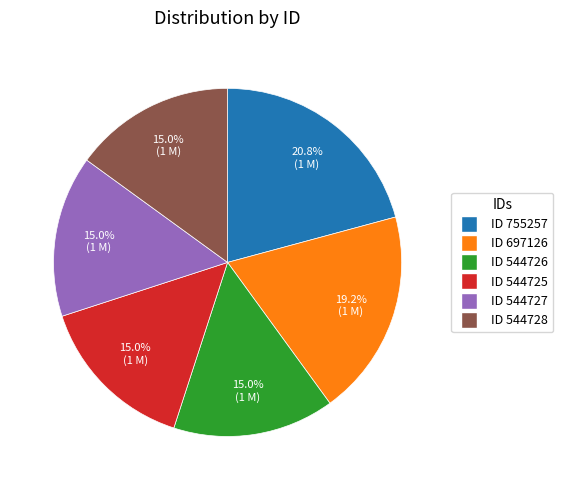

Is there any slice that represents more than half of the pie?

No